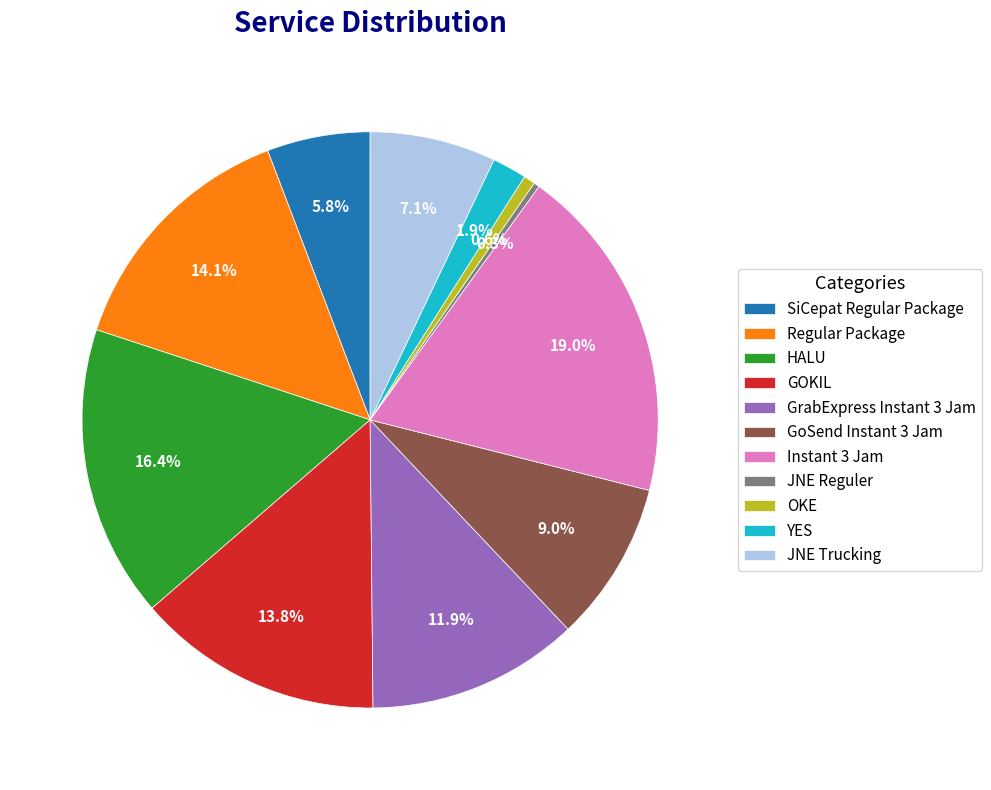

Does any single category account for the majority?

No